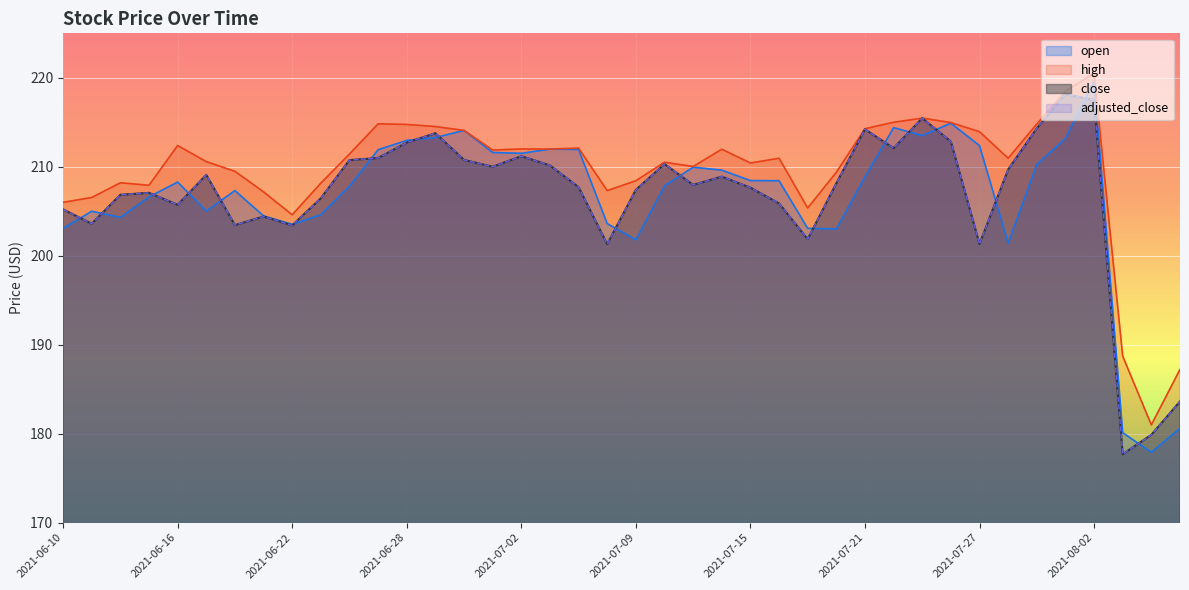

How many data points does each series have?

40